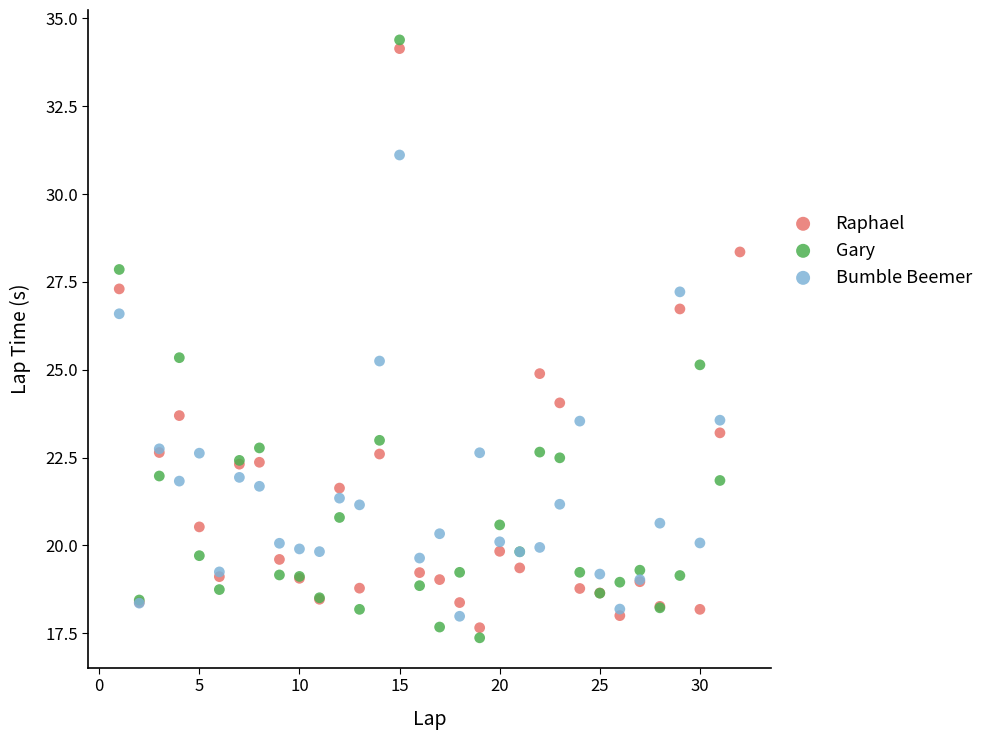

Which series has the largest Y range (max minus min)?

Gary